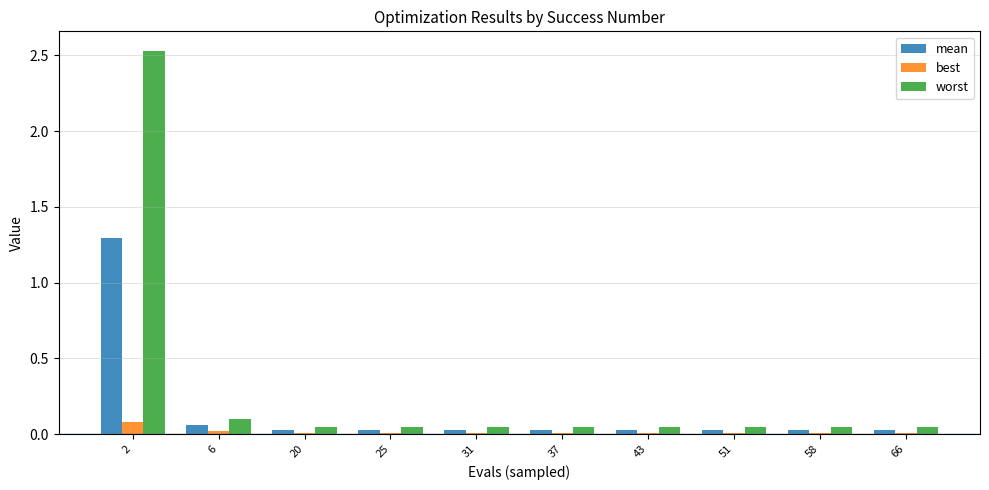

At which label is worst closest to 1?

6